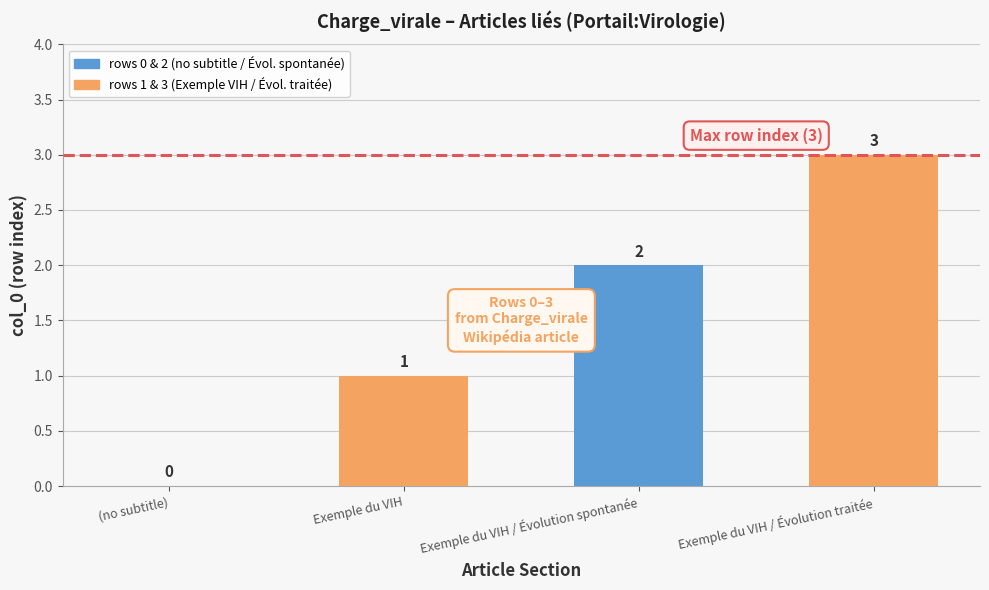

Approximately how many times larger is the value at row_3 compared to row_1?

3.0